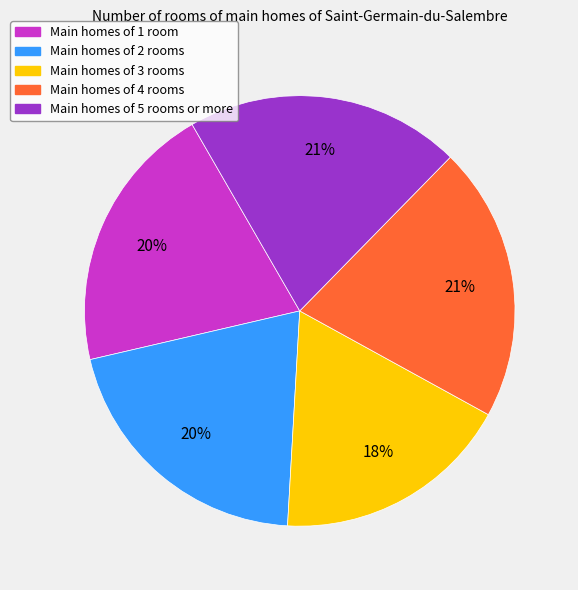

To the nearest percent, what portion does Main homes of 2 rooms represent?

20%